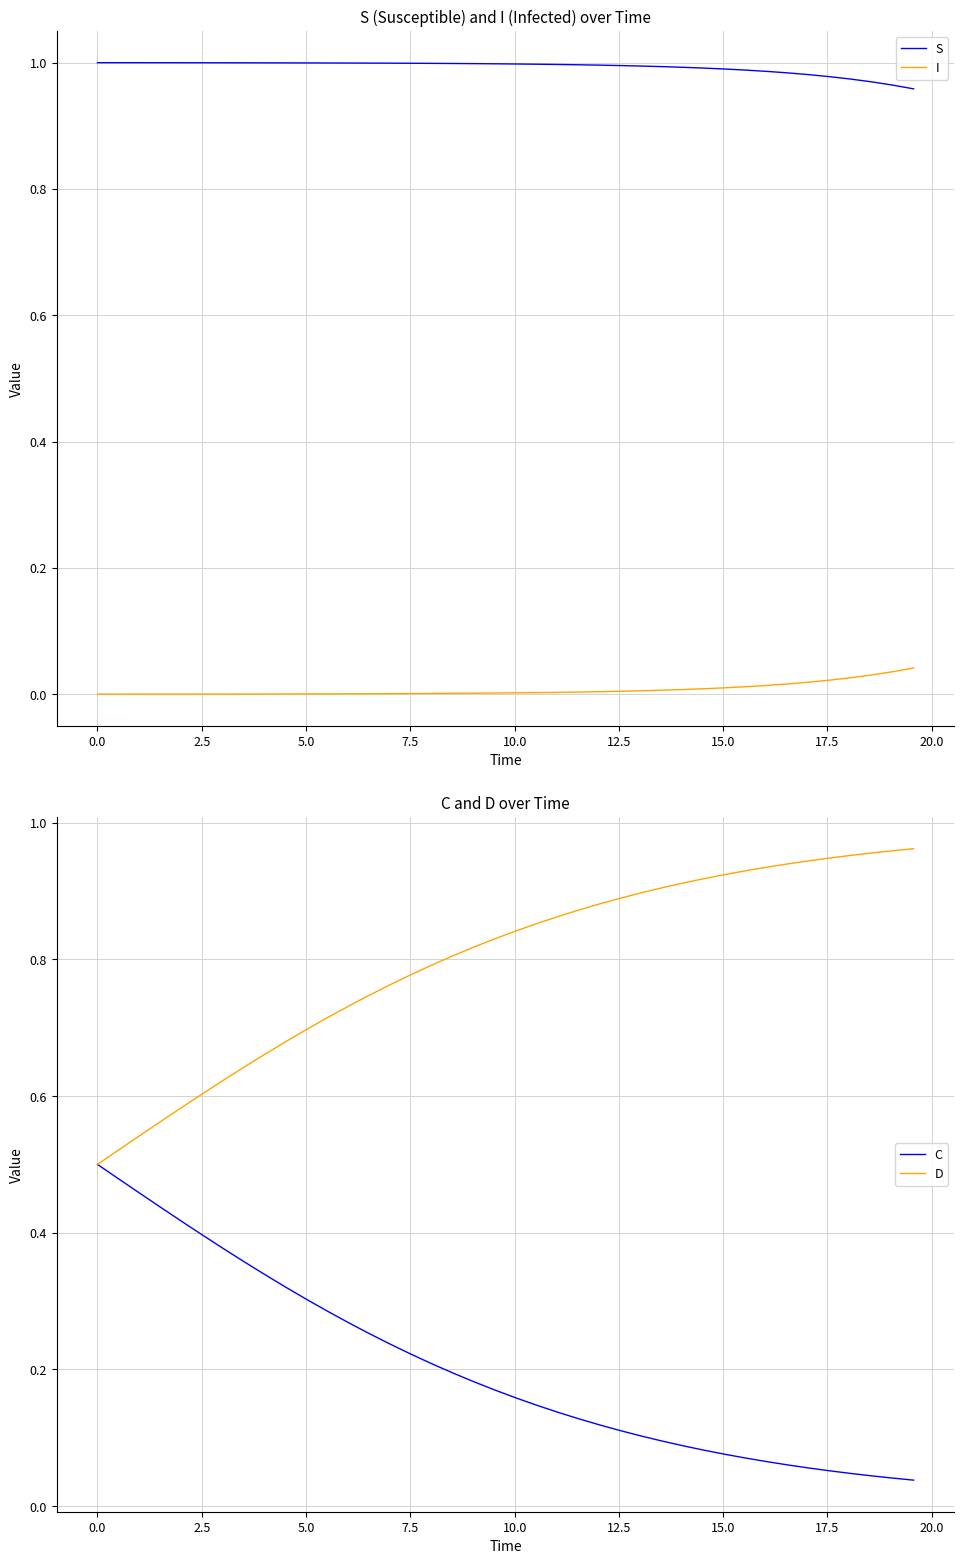

Reading left to right, list all the values displayed in this chart.

S: 1.0	1.0	1.0	1.0	1.0	1.0	1.0	1.0	1.0	1.0	1.0	1.0	1.0	1.0	1.0	1.0	1.0	1.0	1.0	1.0	1.0	1.0	1.0	1.0	1.0	1.0	1.0	1.0	1.0	1.0	1.0	1.0	1.0	1.0	1.0	1.0	1.0	1.0	1.0	1.0
I: 0.0	0.0	0.0	0.0	0.0	0.0	0.0	0.0	0.0	0.0	0.0	0.0	0.0	0.0	0.0	0.0	0.0	0.0	0.0	0.0	0.0	0.0	0.0	0.0	0.0	0.0	0.0	0.0	0.0	0.0	0.0	0.0	0.0	0.0	0.0	0.0	0.0	0.0	0.0	0.0
C: 0.5	0.5	0.5	0.4	0.4	0.4	0.4	0.4	0.3	0.3	0.3	0.3	0.3	0.3	0.2	0.2	0.2	0.2	0.2	0.2	0.2	0.1	0.1	0.1	0.1	0.1	0.1	0.1	0.1	0.1	0.1	0.1	0.1	0.1	0.1	0.1	0.0	0.0	0.0	0.0
D: 0.5	0.5	0.5	0.6	0.6	0.6	0.6	0.6	0.7	0.7	0.7	0.7	0.7	0.7	0.8	0.8	0.8	0.8	0.8	0.8	0.8	0.9	0.9	0.9	0.9	0.9	0.9	0.9	0.9	0.9	0.9	0.9	0.9	0.9	0.9	0.9	1.0	1.0	1.0	1.0